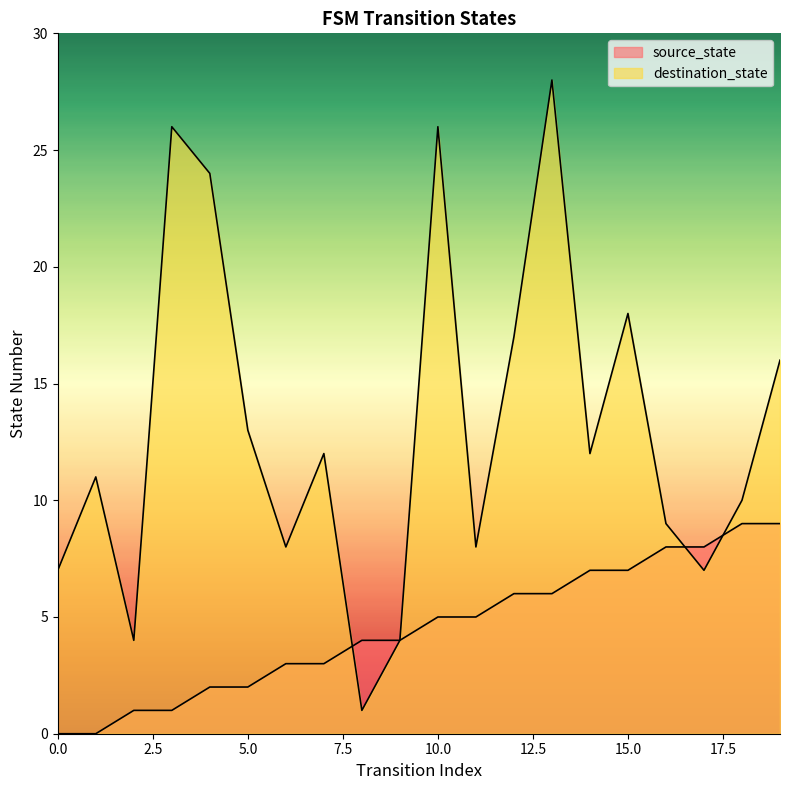

Between which two adjacent categories do source_state and destination_state first intersect?

7 and 8